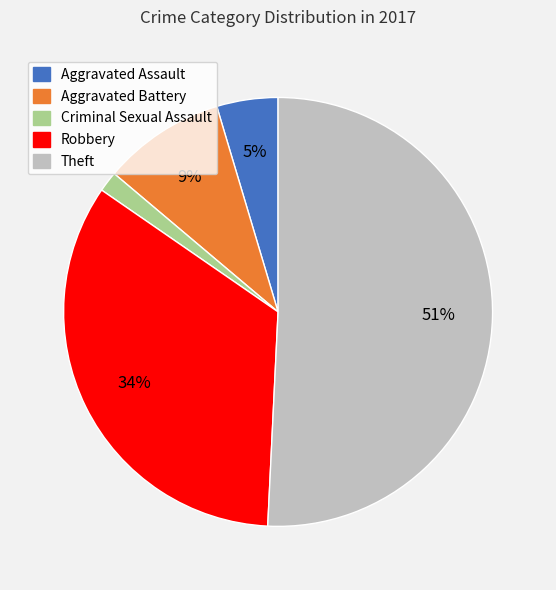

Count the number of slices in the pie.

5